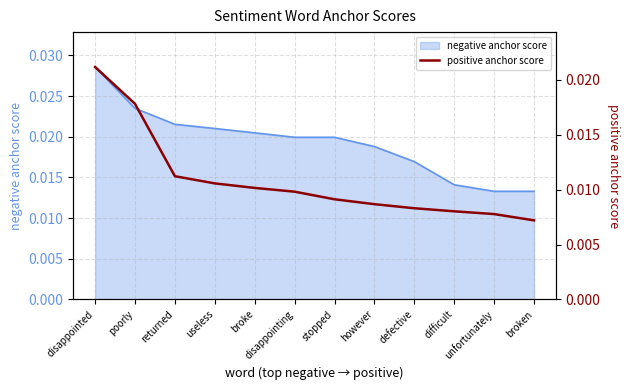

Which category has the highest value in the negative anchor score series?

disappointed